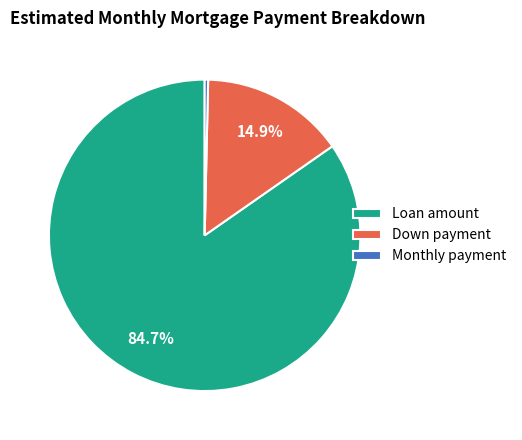

Rank the categories by value from highest to lowest.

Loan amount, Down payment, Monthly payment